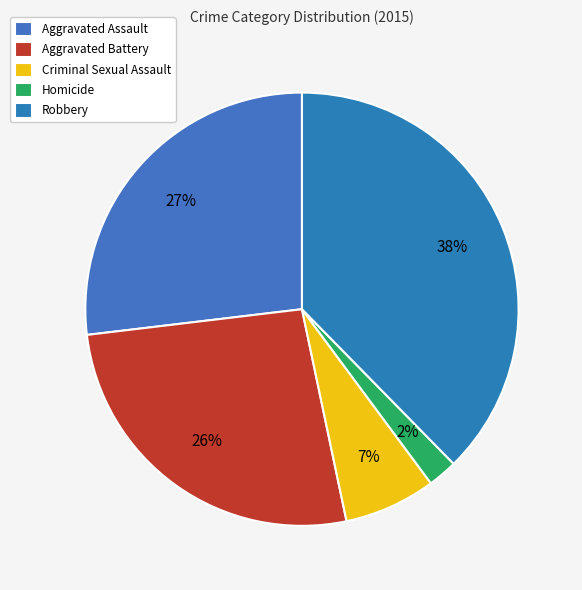

How many segments does this pie chart have?

5